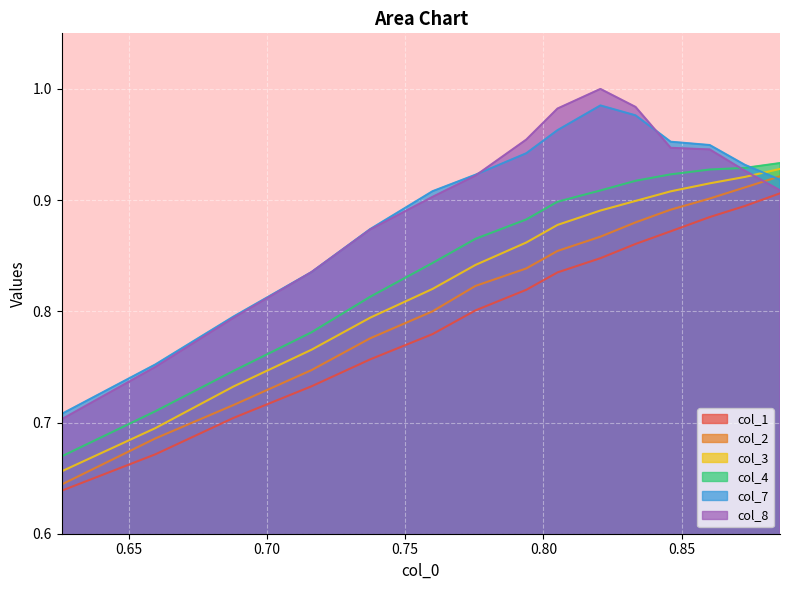

In col_8, how many points are higher than both neighbors (excluding endpoints)?

1